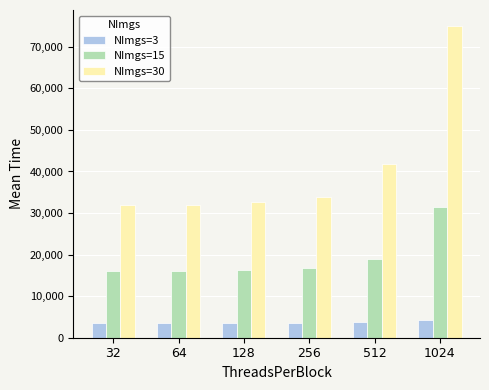

Which series has the widest spread of values?

NImgs=30